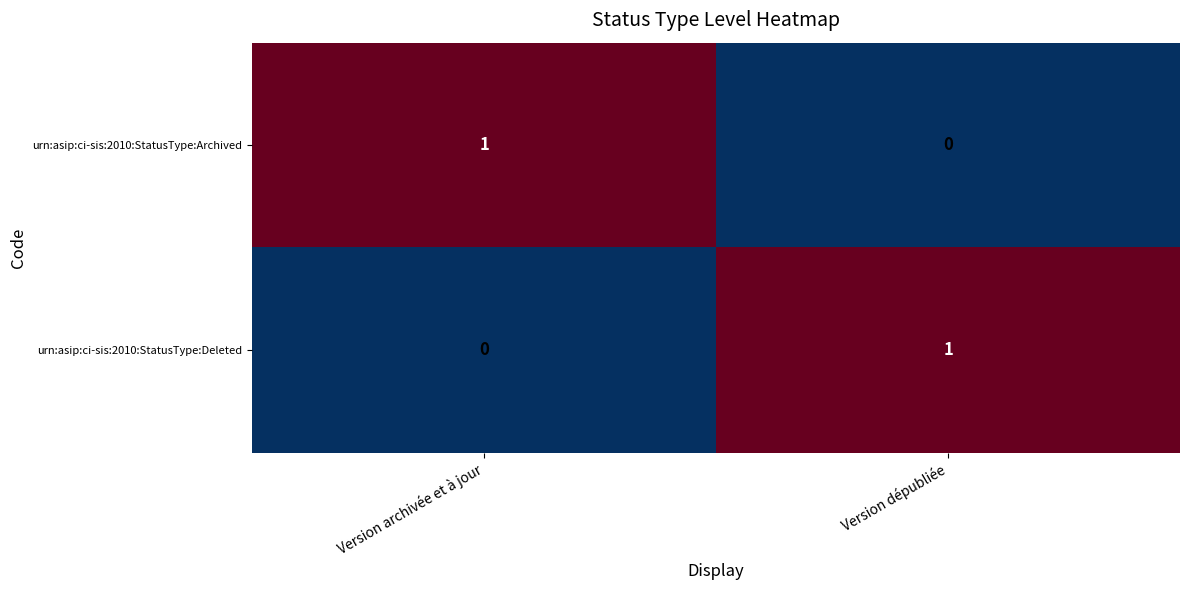

What is the greatest value displayed?

1